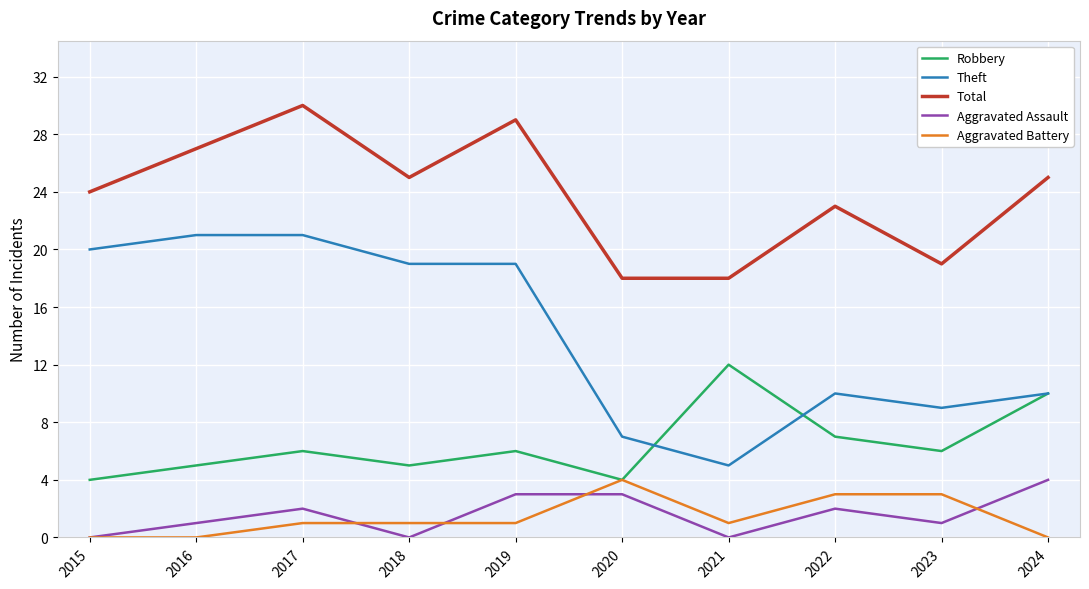

Between 2018 and 2023, which series saw the biggest shift?

Theft